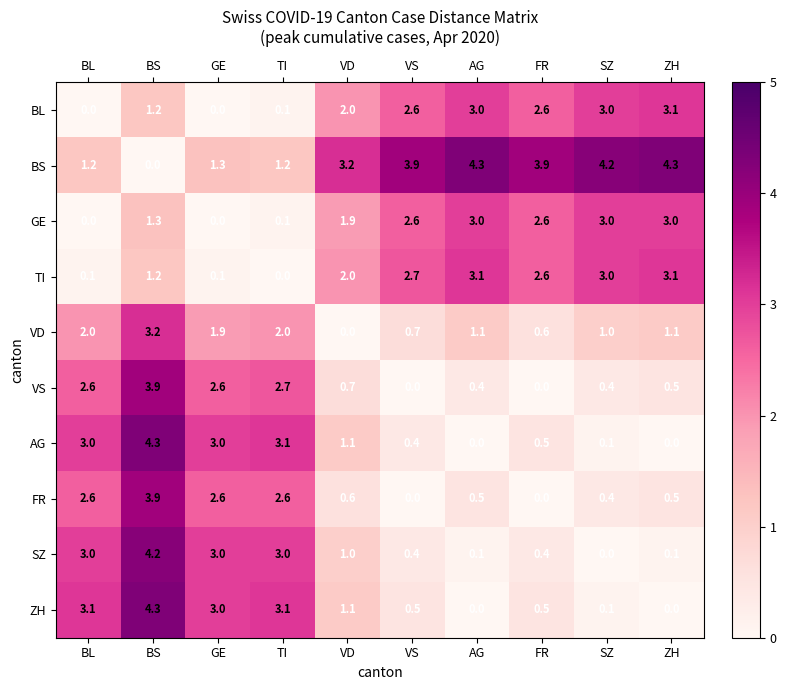

Where is VD nearest to the value 1?

SZ